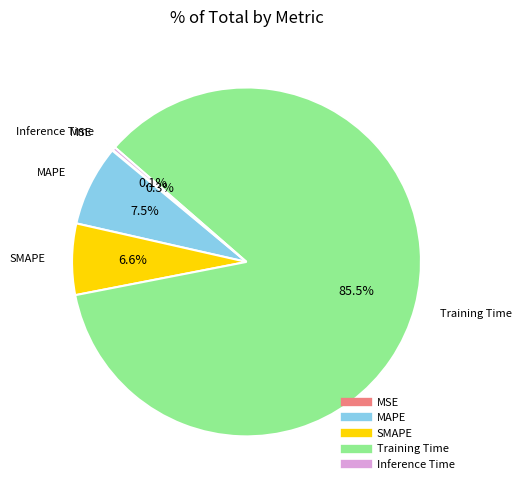

Between Training Time and SMAPE, which is larger?

Training Time